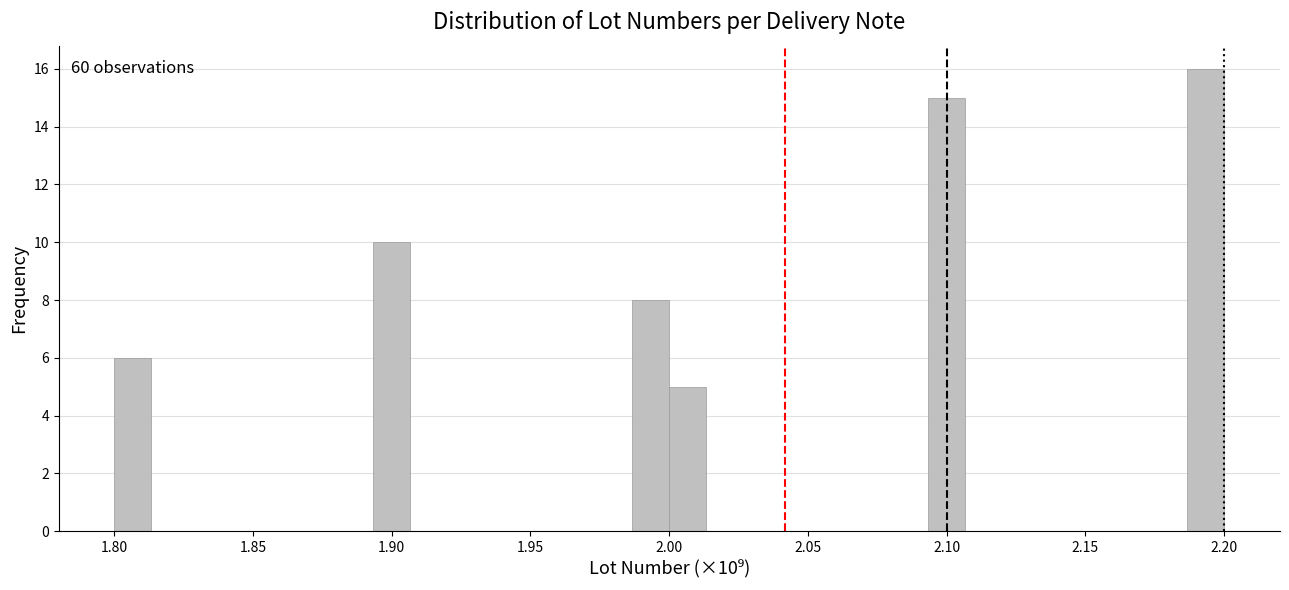

Around what value on the x-axis is the tallest bar? Give the approximate position of its centre, as read against the axis.

2.195